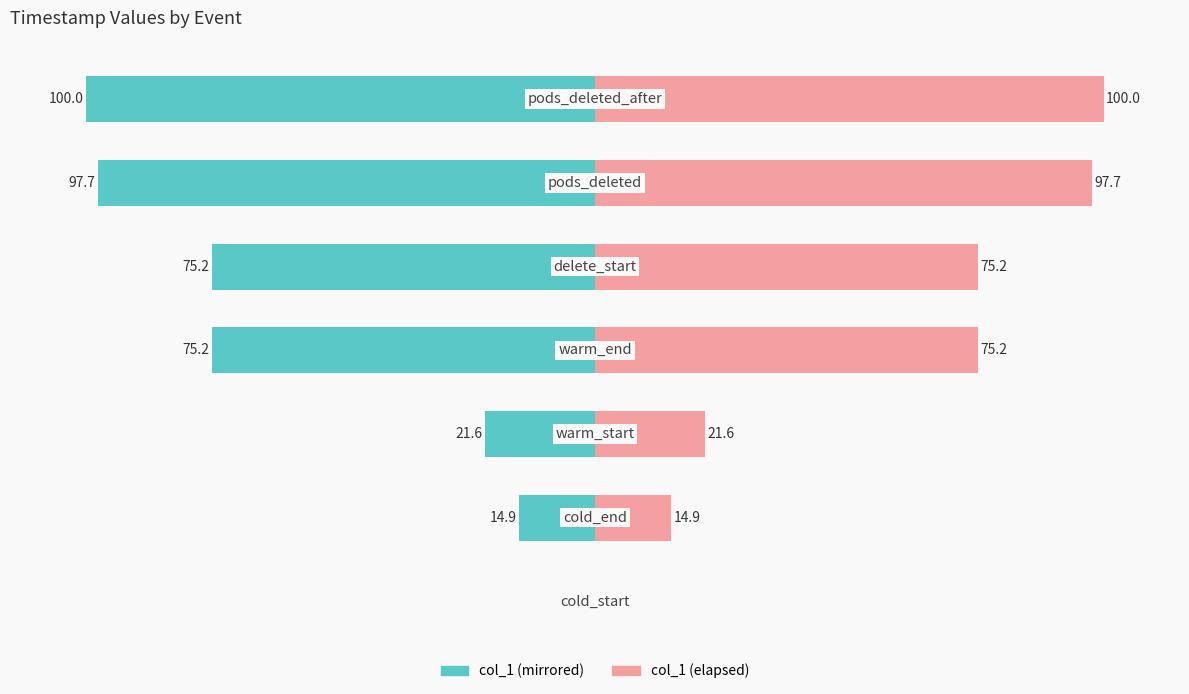

How many groups of bars are there?

7